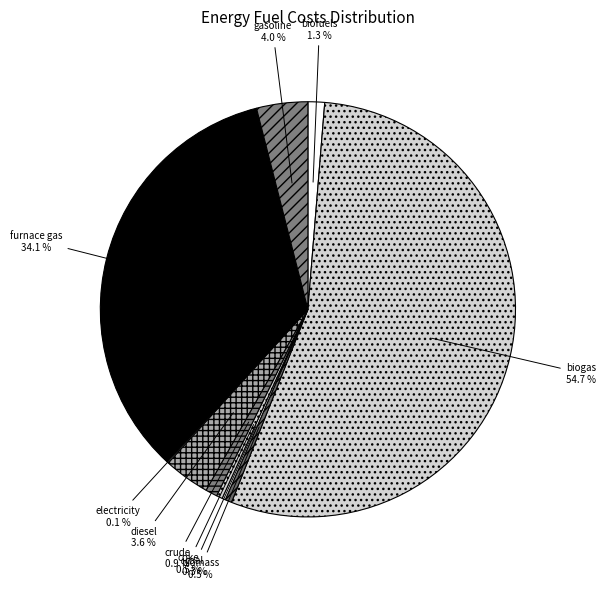

How many slices are in this pie chart?

10